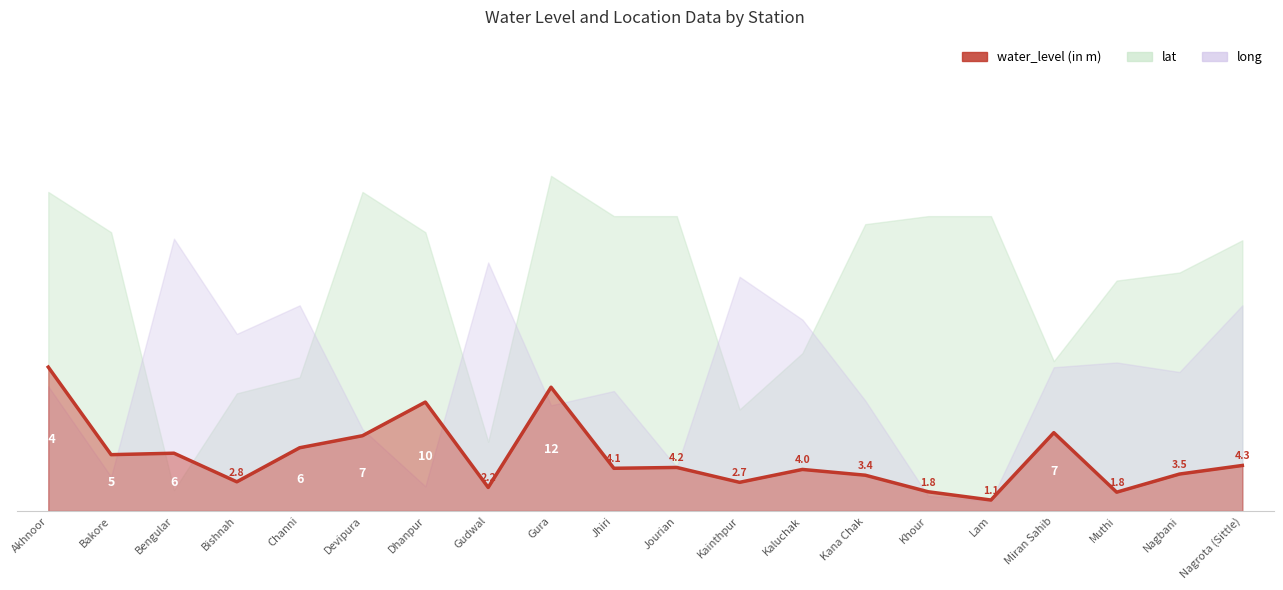

What is the change in value from Jourian to Kana Chak?

-0.7